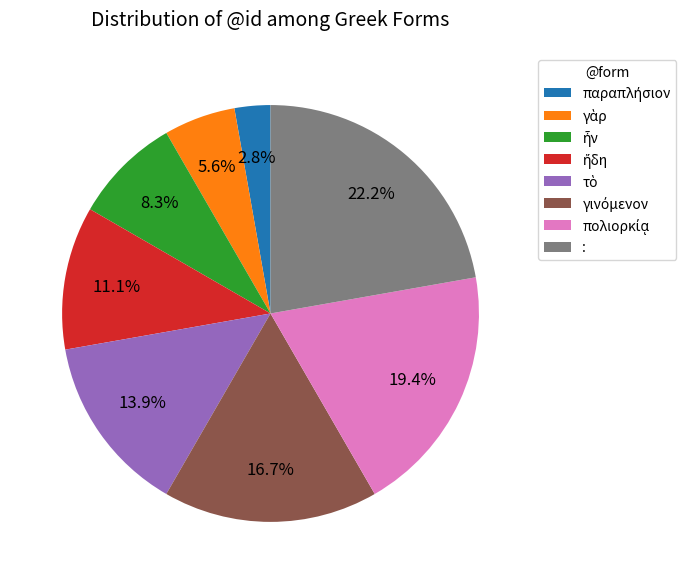

Is there any slice that represents more than half of the pie?

No